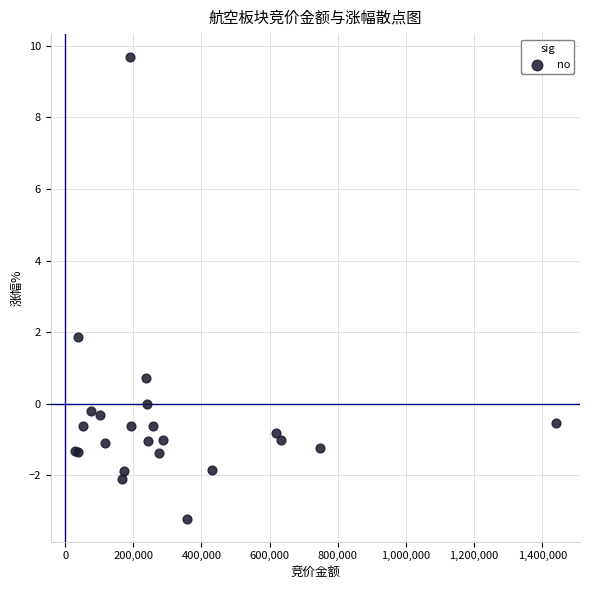

What Y value in the scatter plot is closest to 3?

1.9